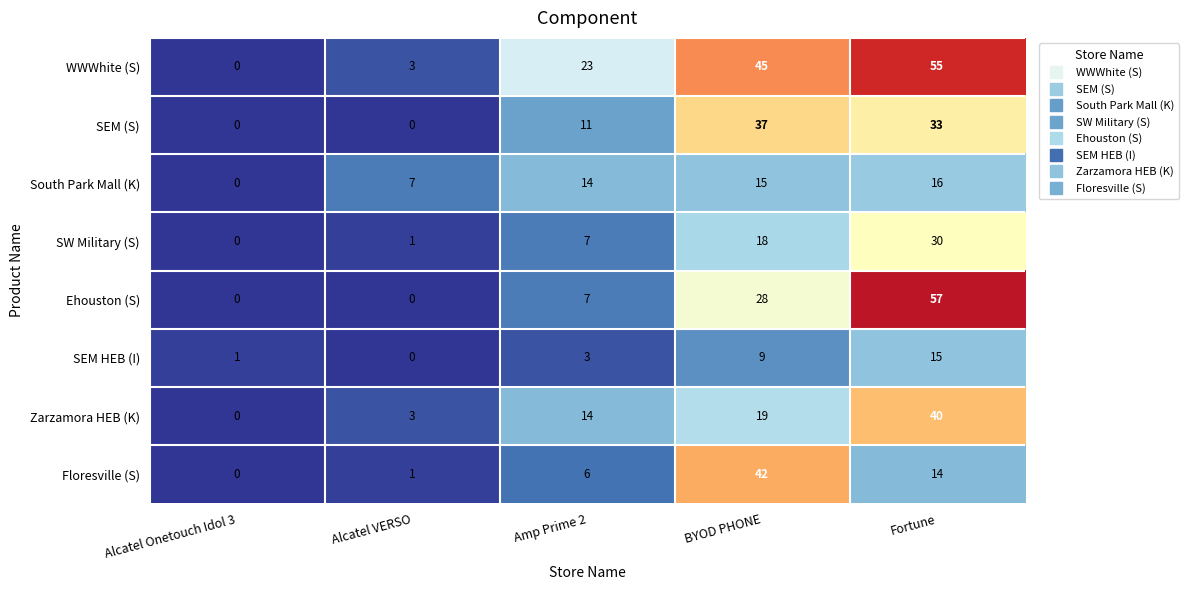

Rank the series by their maximum value, from highest to lowest.

Ehouston (S), WWWhite (S), Floresville (S), Zarzamora HEB (K), SEM (S), SW Military (S), South Park Mall (K), SEM HEB (I)